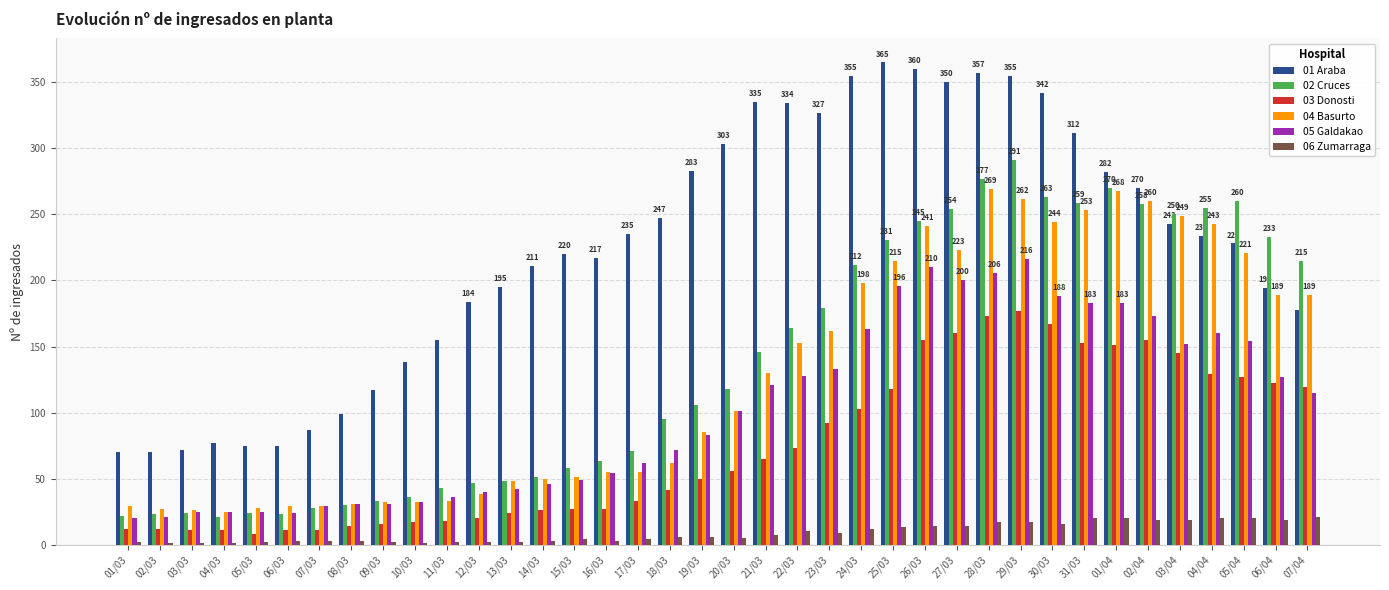

Which series has the largest total across all categories?

01 Araba